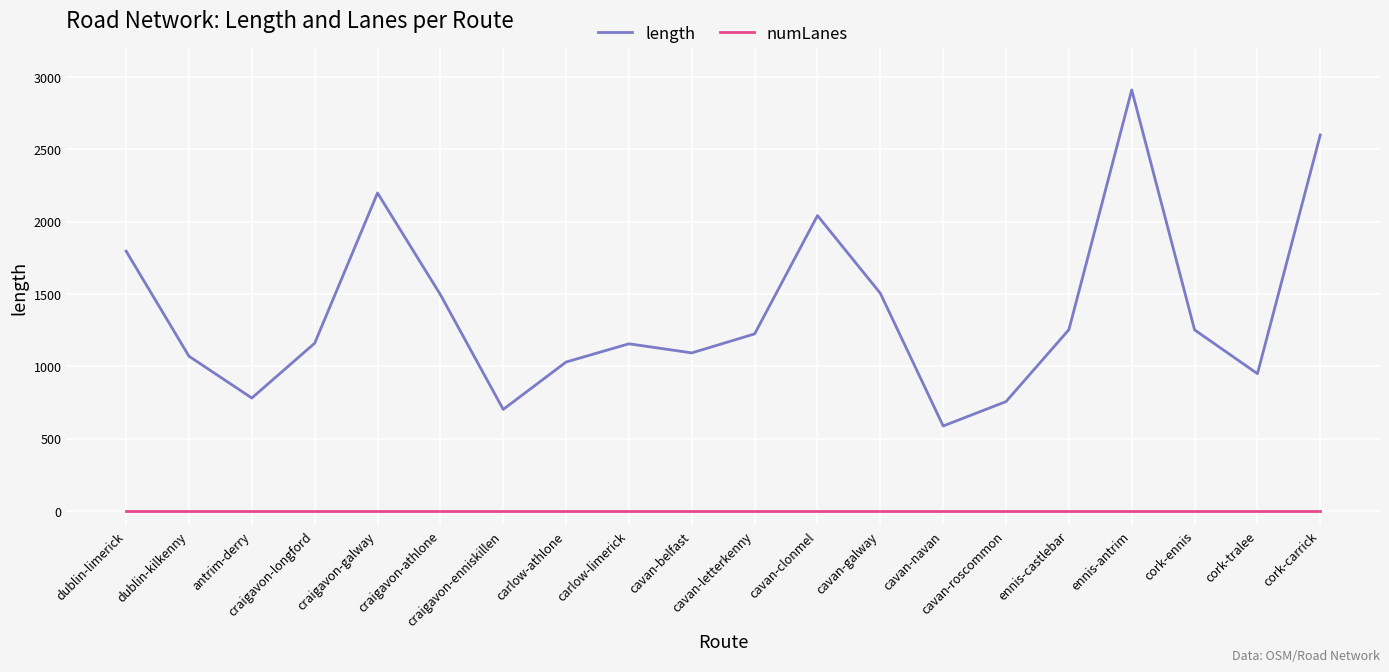

At which category is the sum across all series the highest?

ennis-antrim